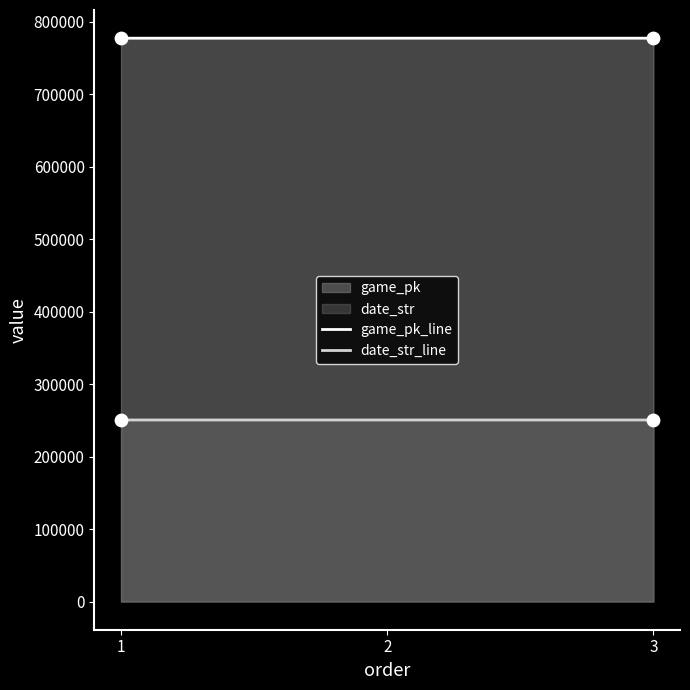

Is the value of date_str_line at 3 greater than the value of game_pk_line at 2?

No